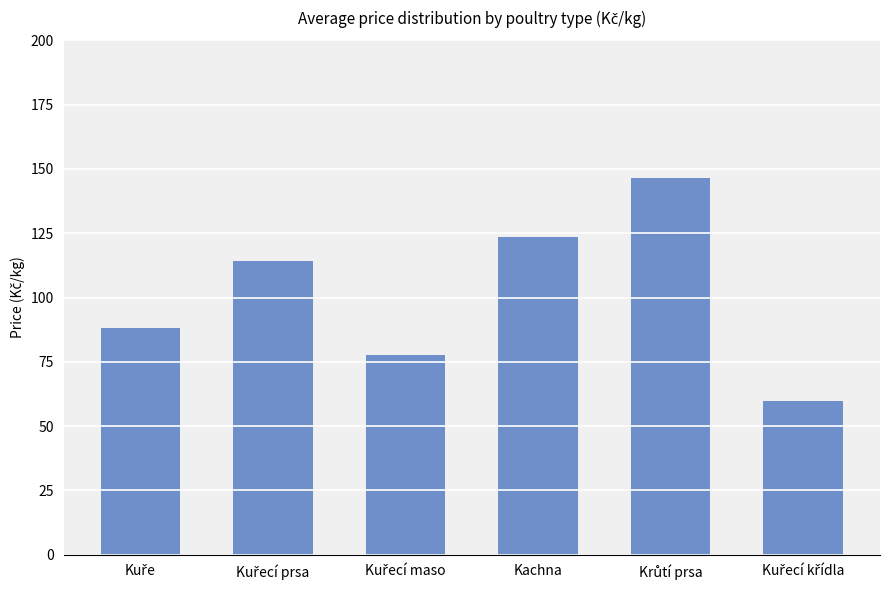

What is the value of the 1st bar from the left?

88.0